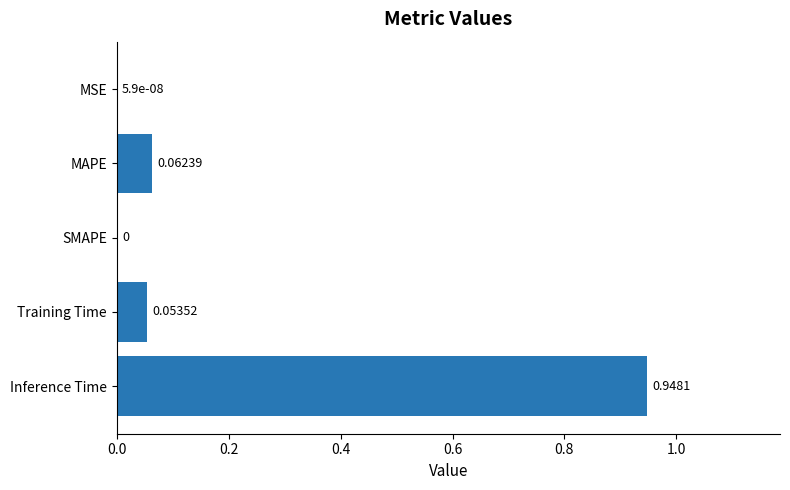

What is the change in value from SMAPE to Training Time?

+0.1